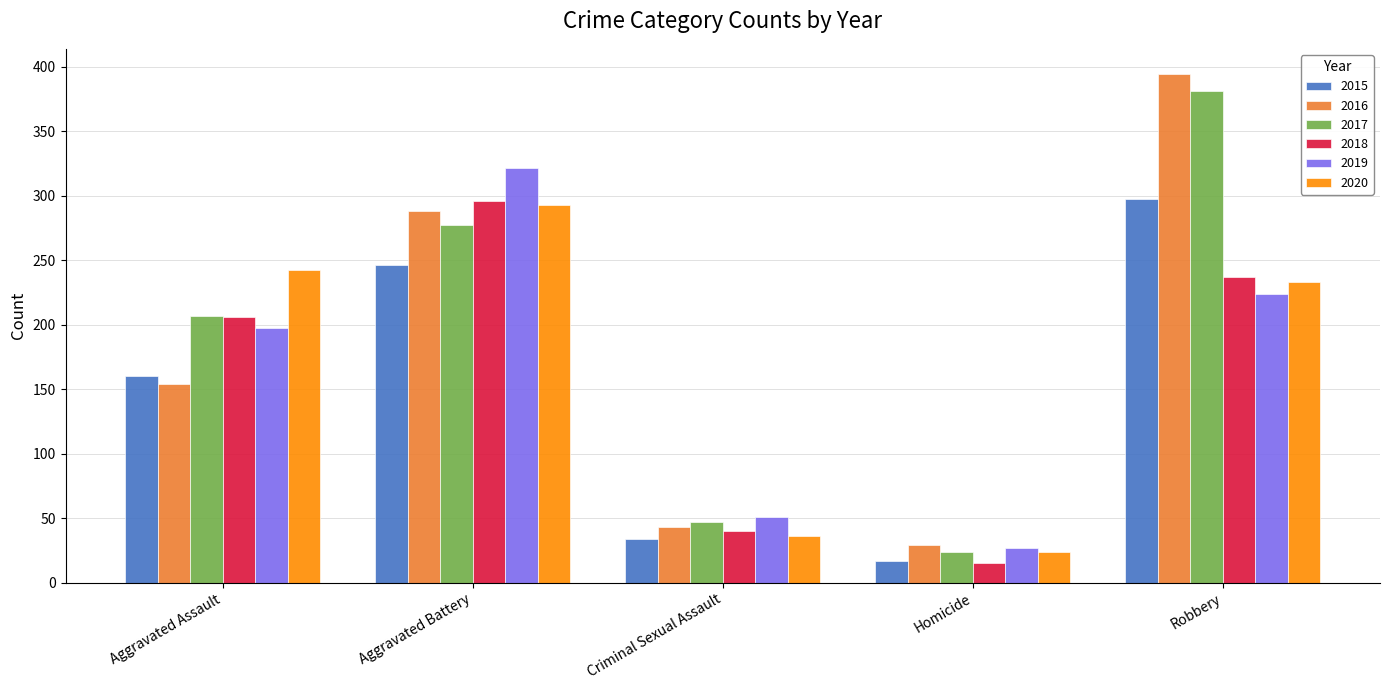

The 2016 series shows 43 at Criminal Sexual Assault. True or false?

True